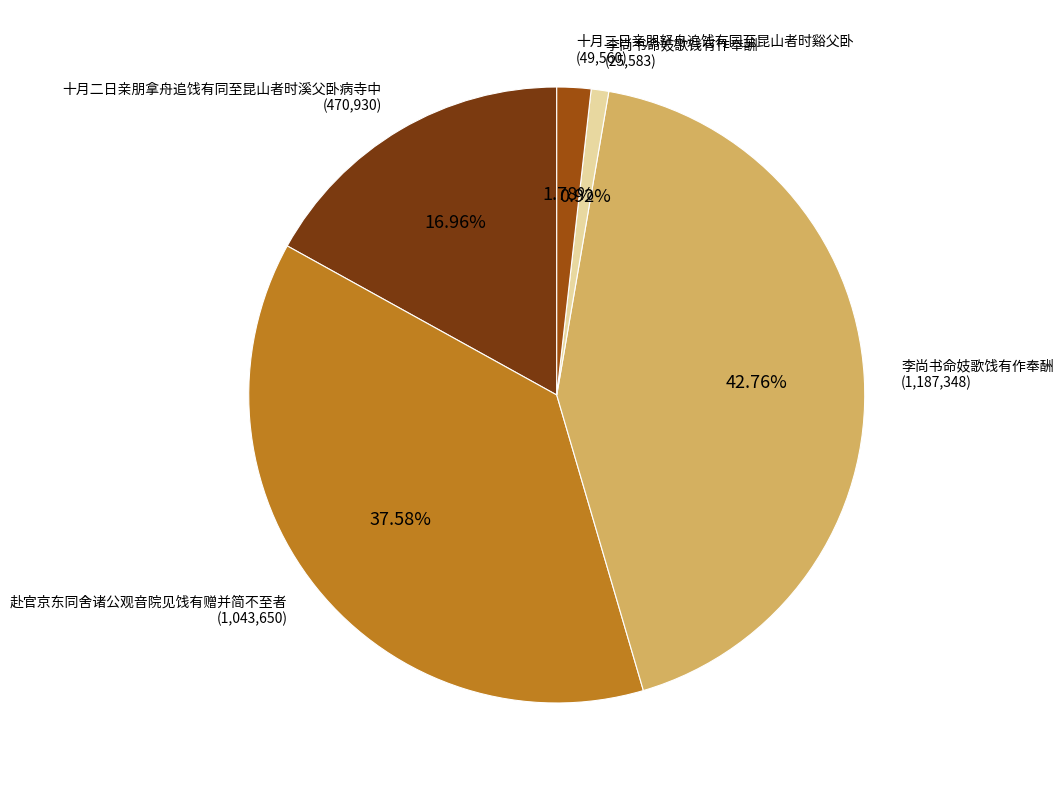

Count the number of slices in the pie.

5